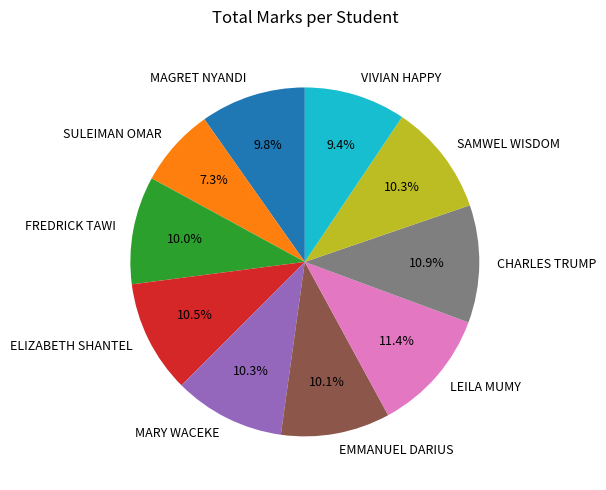

Which has a higher value, ELIZABETH SHANTEL or SULEIMAN OMAR?

ELIZABETH SHANTEL